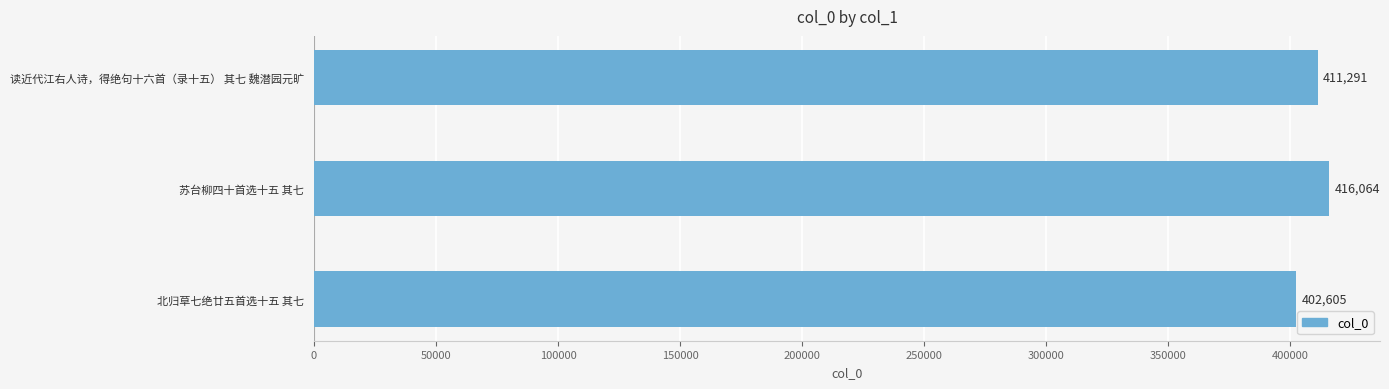

Reading top to bottom, list all the values displayed in this chart.

411291	416064	402605